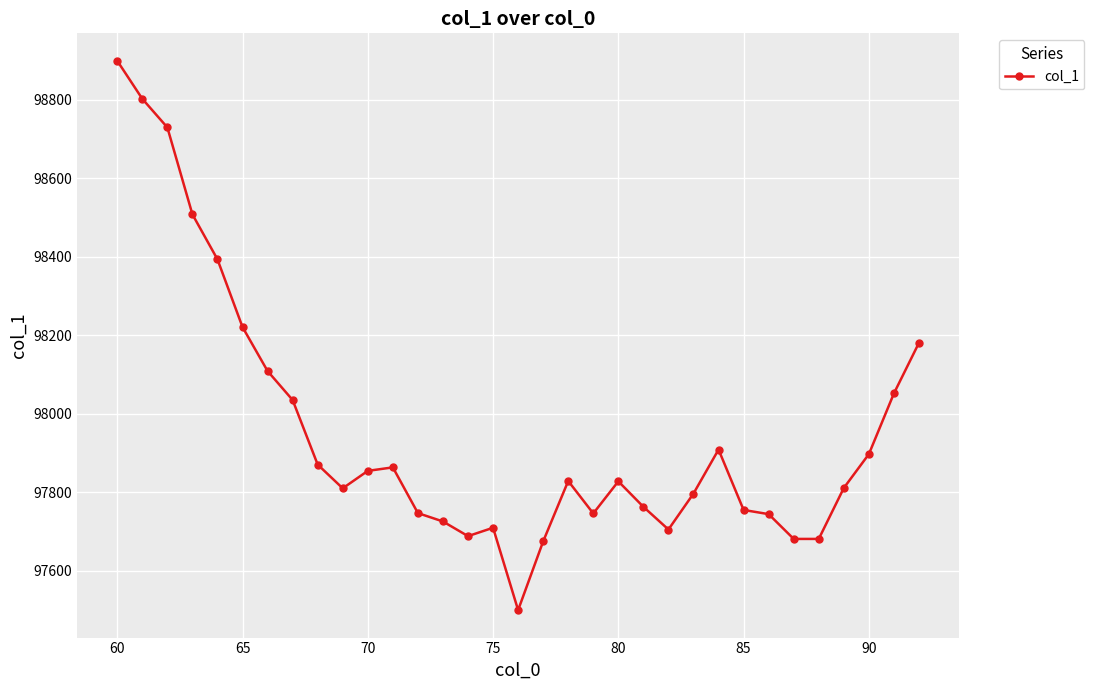

How many values are below 97827?

16